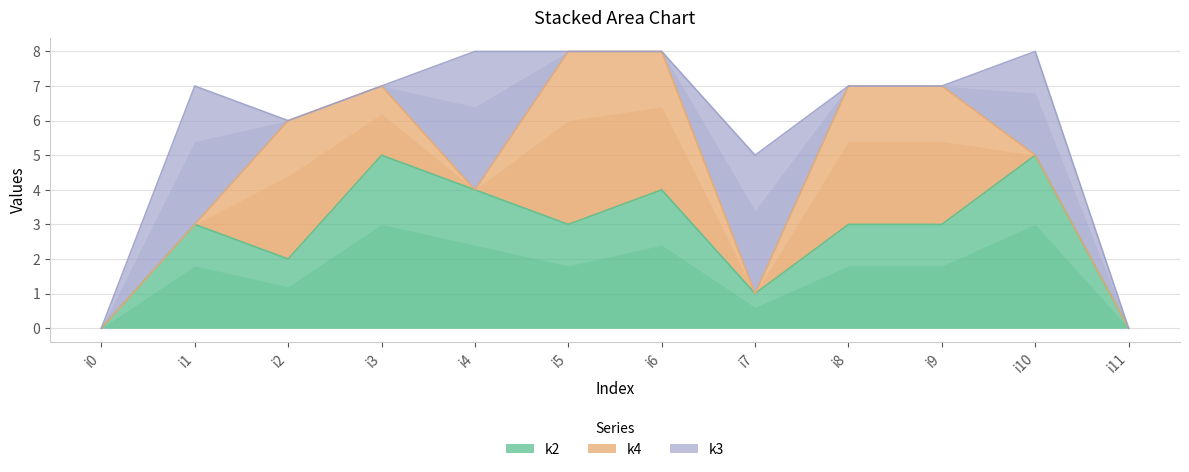

Read the k2 value at i9.

3